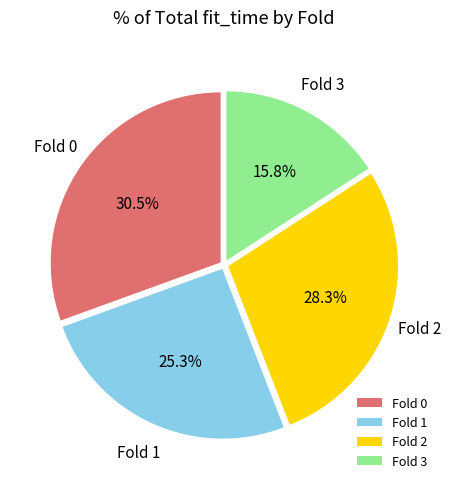

Combined, what portion of the pie is Fold 0 and Fold 1?

55.9%